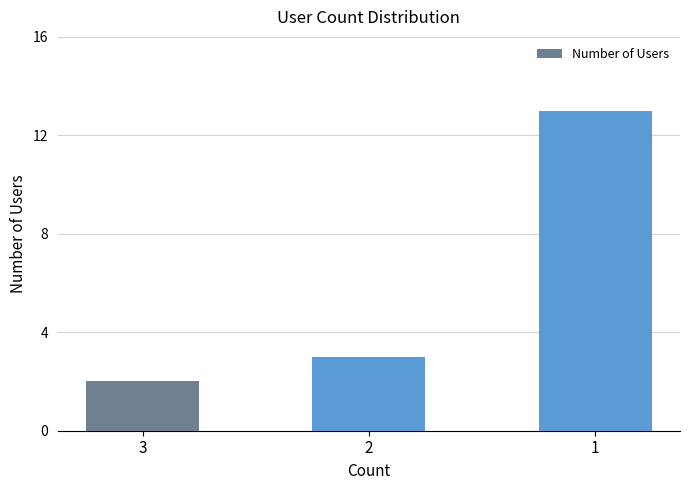

What is the value of the 2nd bar from the left?

3